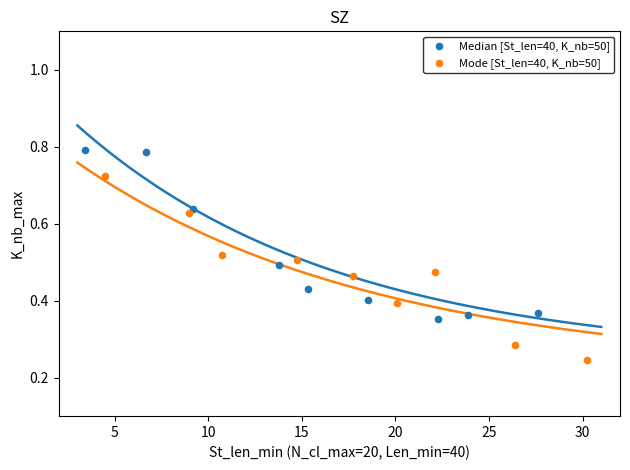

Which series contains the lowest Y value?

Mode [St_len=40, K_nb=50]